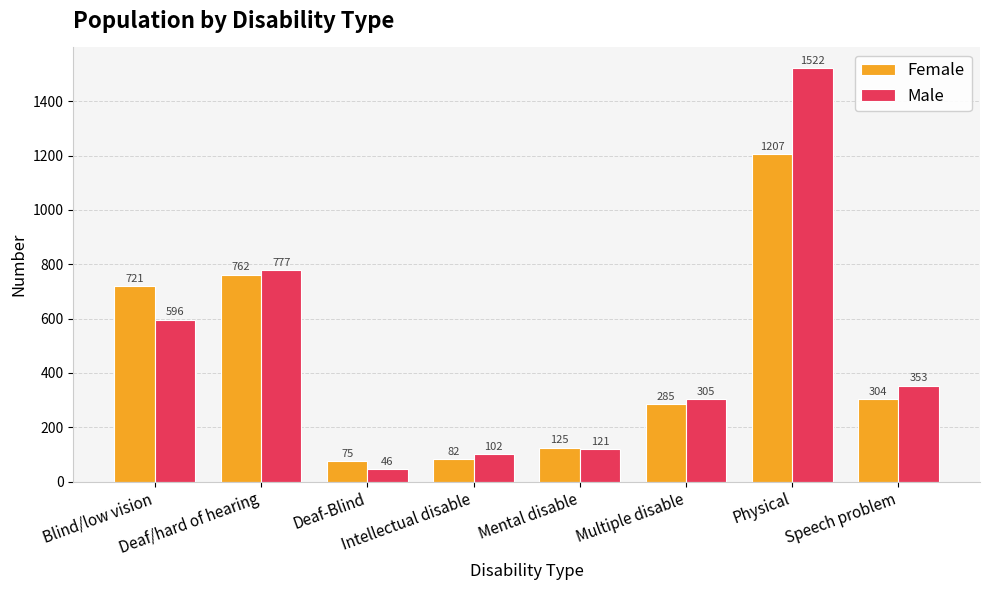

What is the average value of the Male series?

478